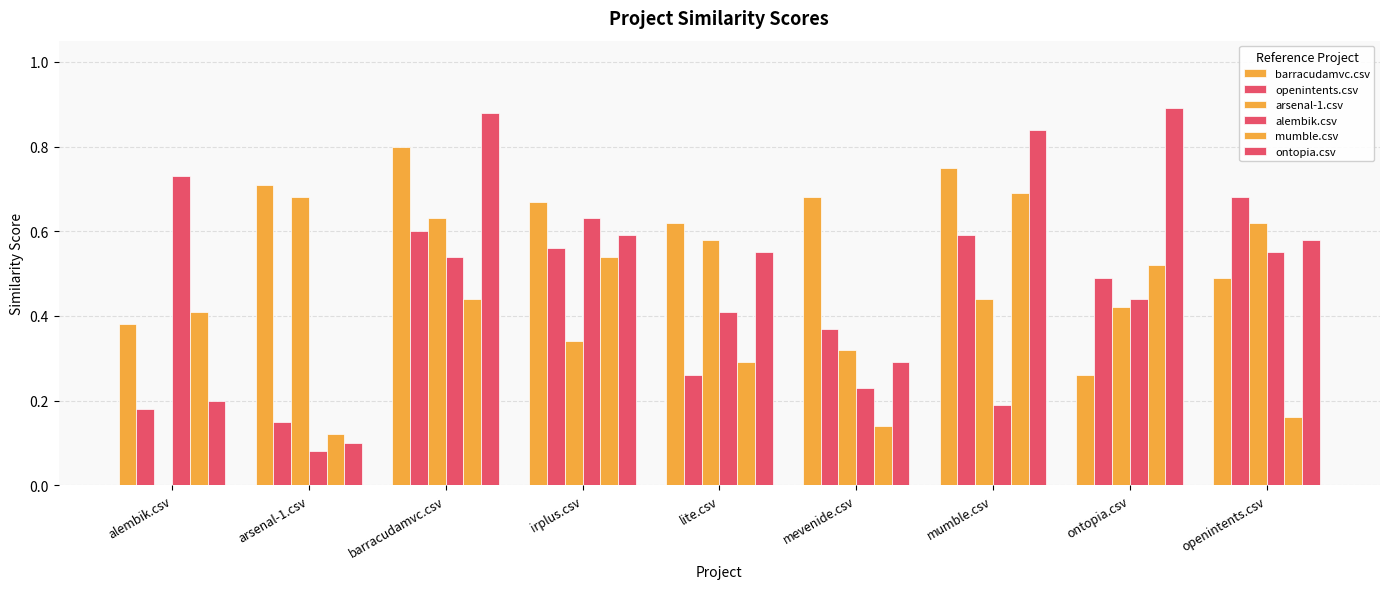

Between irplus.csv and mevenide.csv, which series saw the biggest shift?

alembik.csv